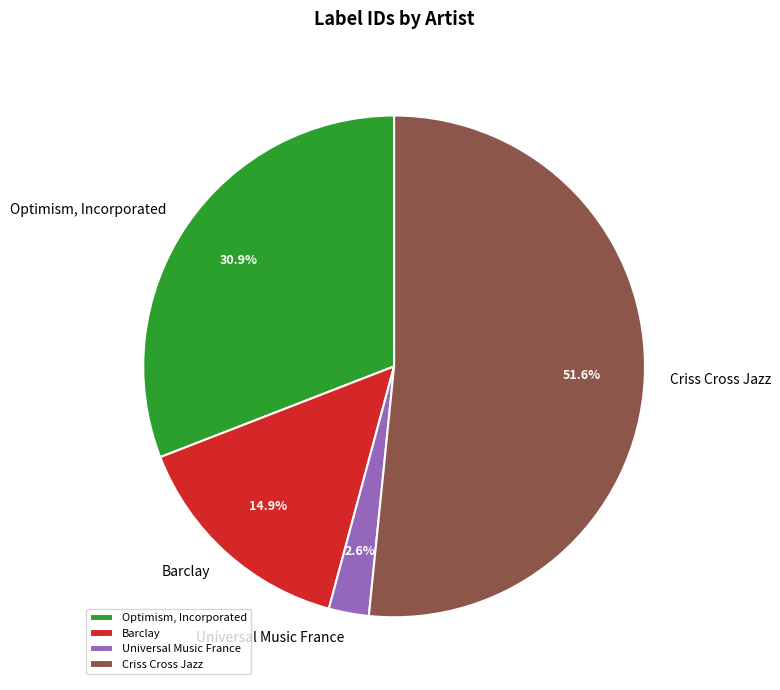

Between Universal Music France and Barclay, which is larger?

Barclay